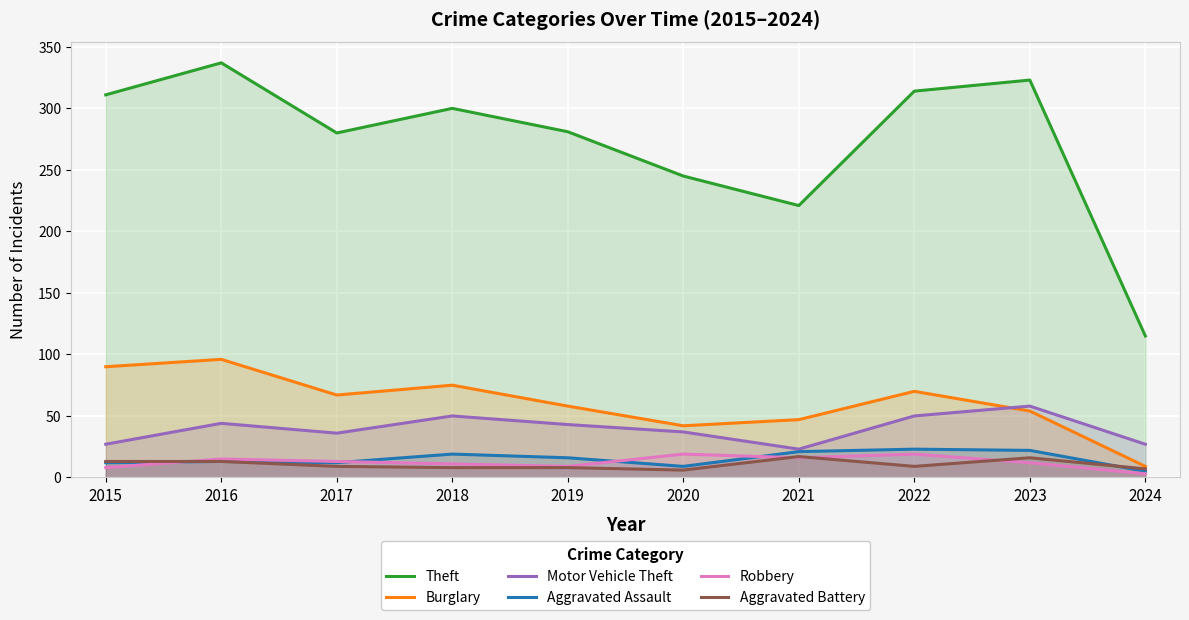

Which series has the largest range (max minus min)?

Theft